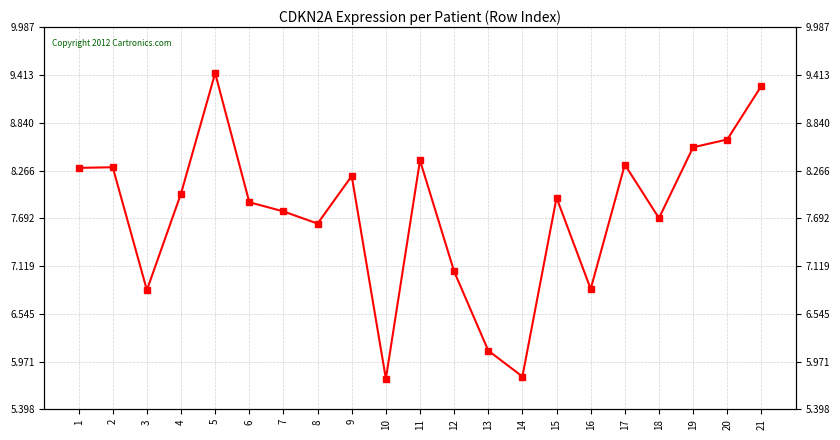

Rank the categories by value from lowest to highest.

10, 14, 13, 3, 16, 12, 8, 18, 7, 6, 15, 4, 9, 1, 2, 17, 11, 19, 20, 21, 5